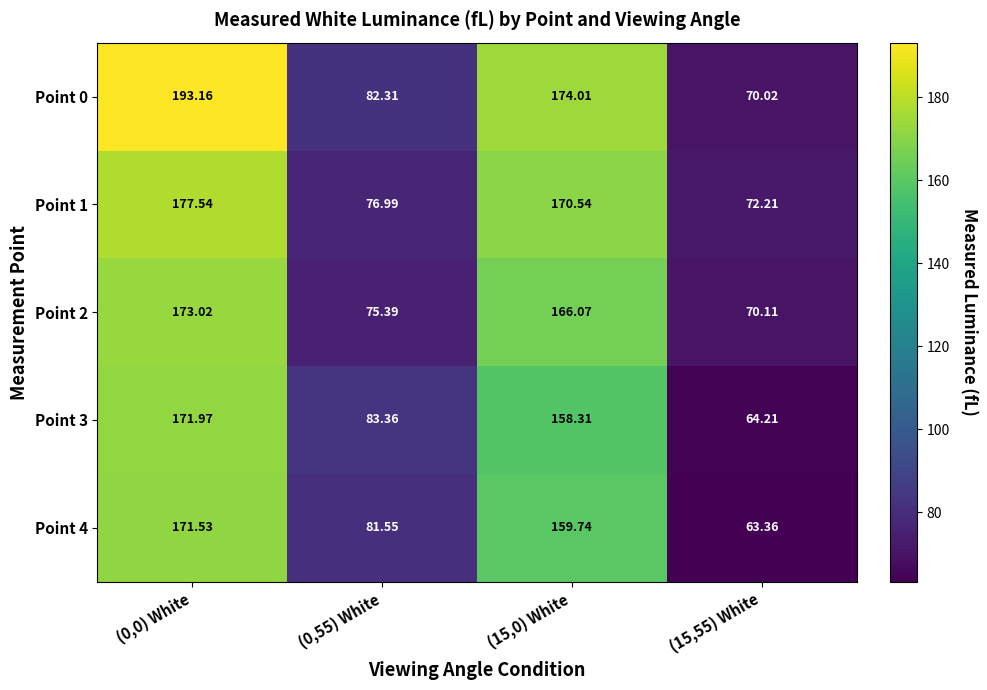

Which has a higher value, (15,0) White or (0,55) White?

(15,0) White